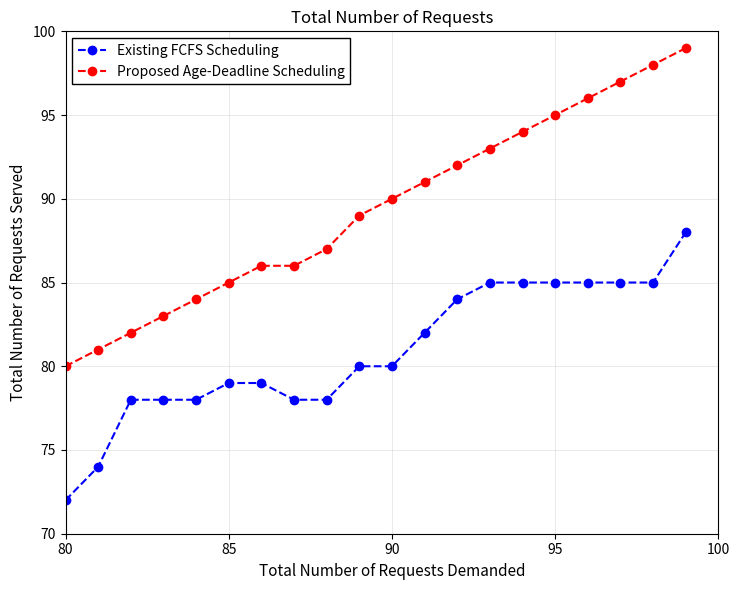

What is the value of the Proposed Age-Deadline Scheduling point at the 10th from the left?

89